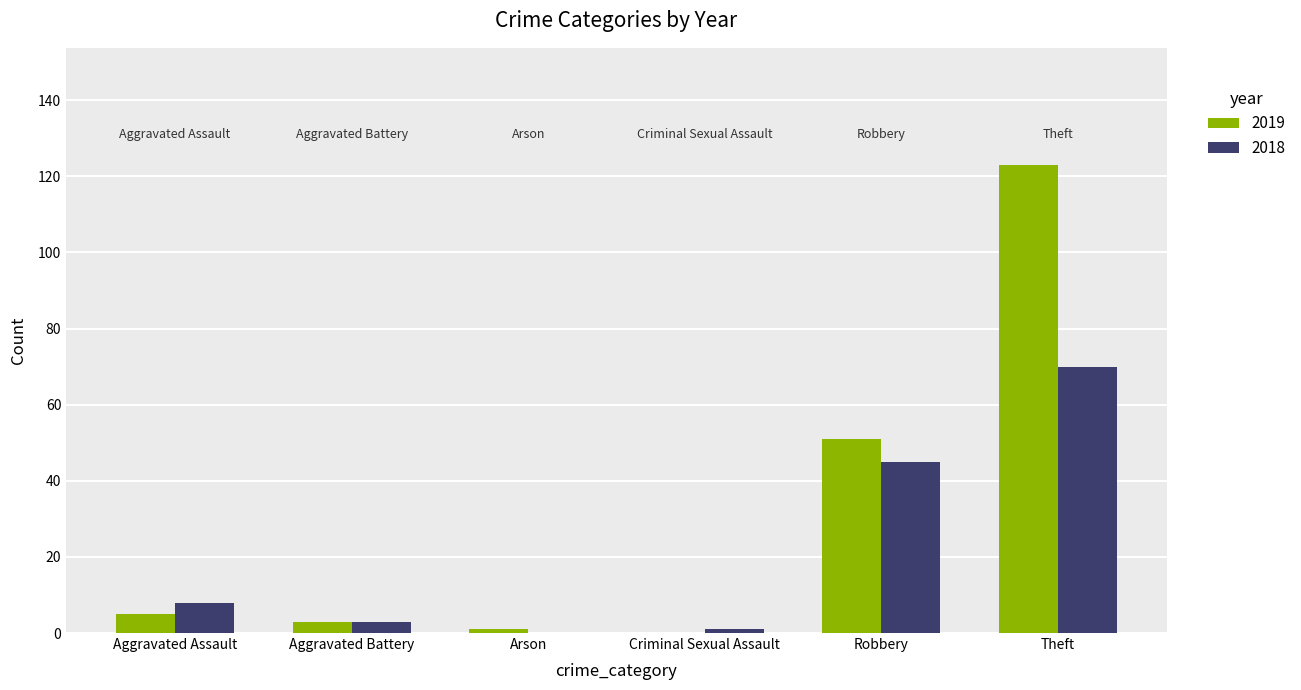

Reading right to left, extract all data points from this chart.

2019: 123	51	0	1	3	5
2018: 70	45	1	0	3	8